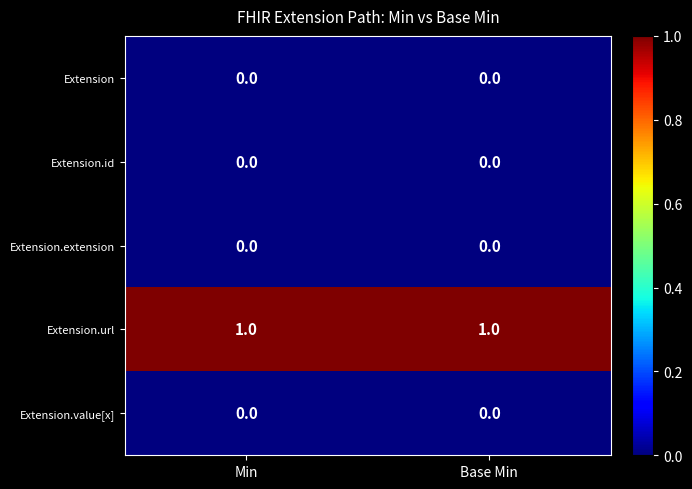

Which series has the largest total across all categories?

Extension.url